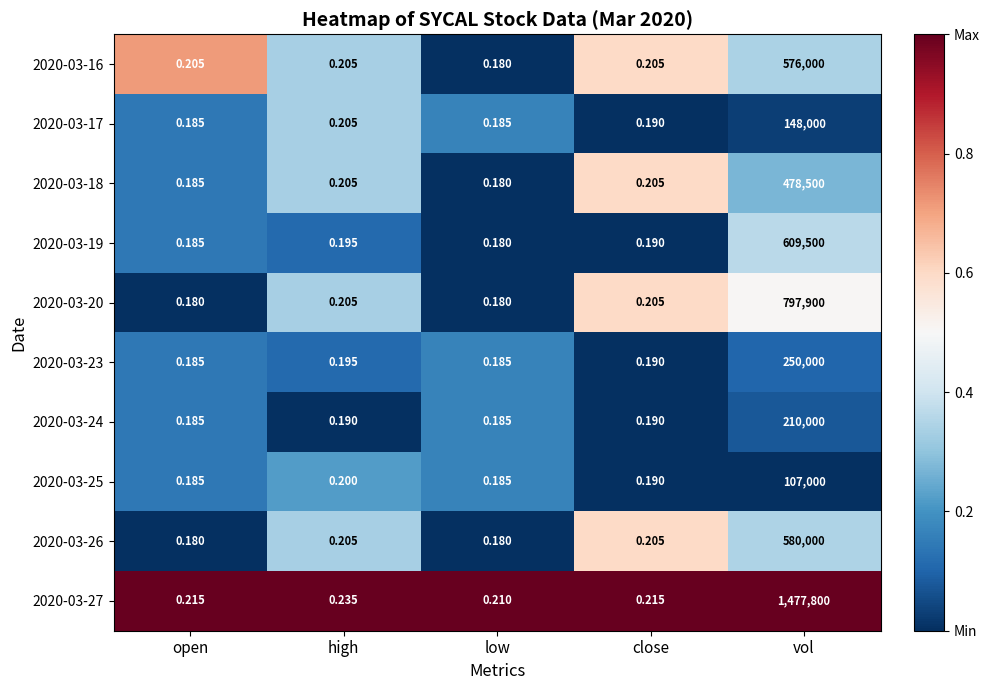

Where is 2020-03-19 nearest to the value 304750?

high